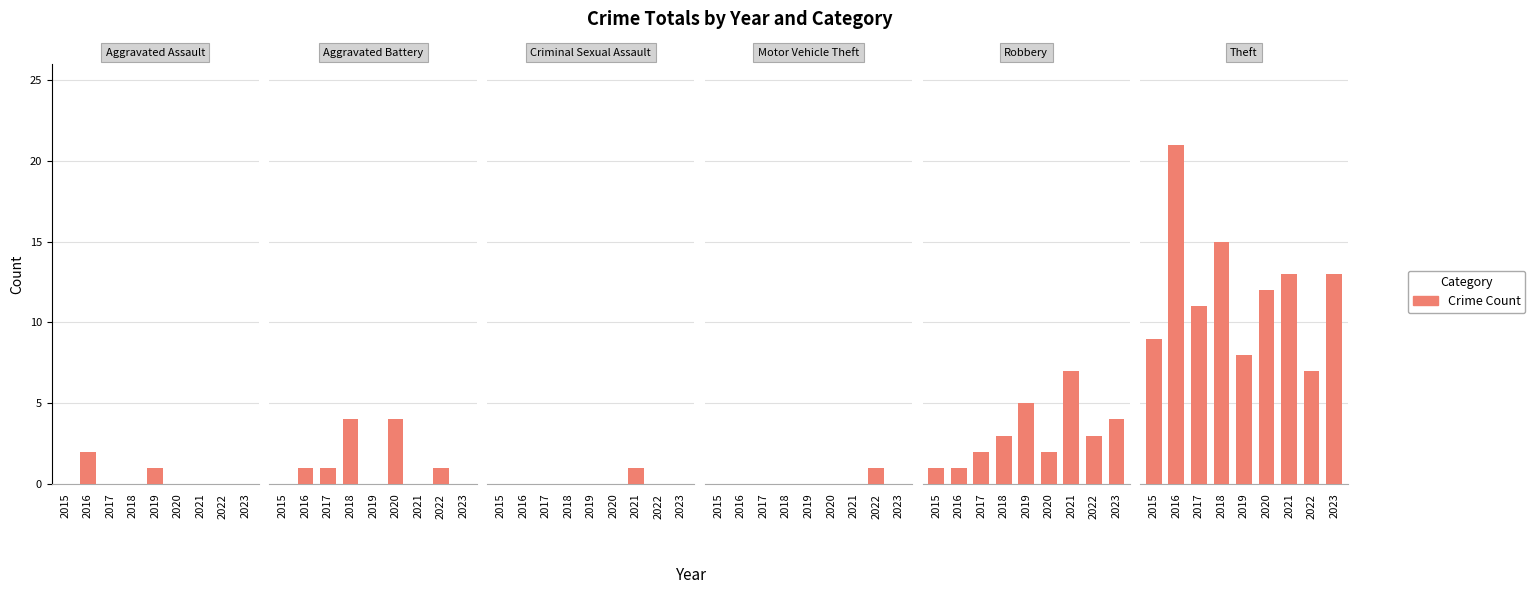

How many series are shown in this chart?

6